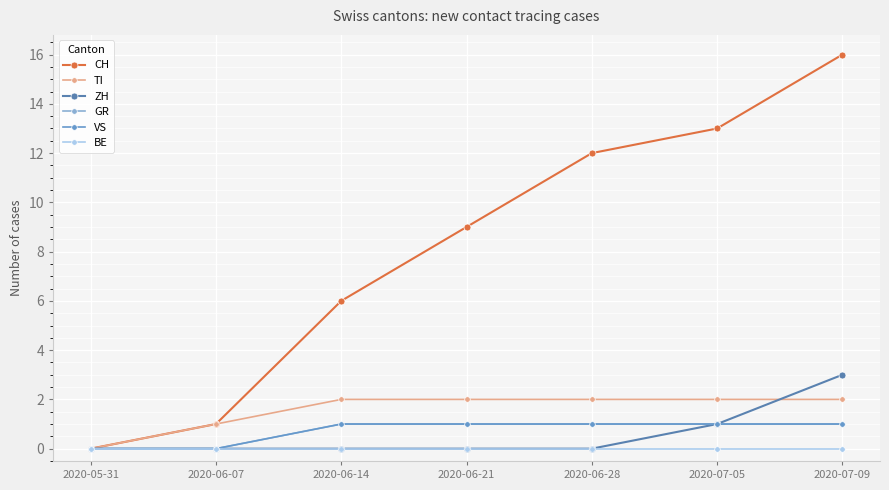

What position from the left is 2020-05-31?

1